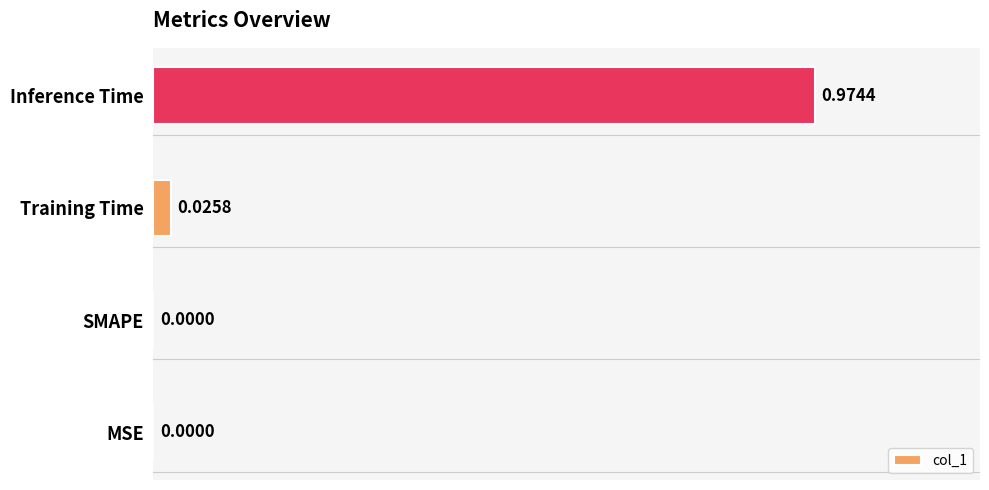

What is the change in value from MSE to Inference Time?

+1.0